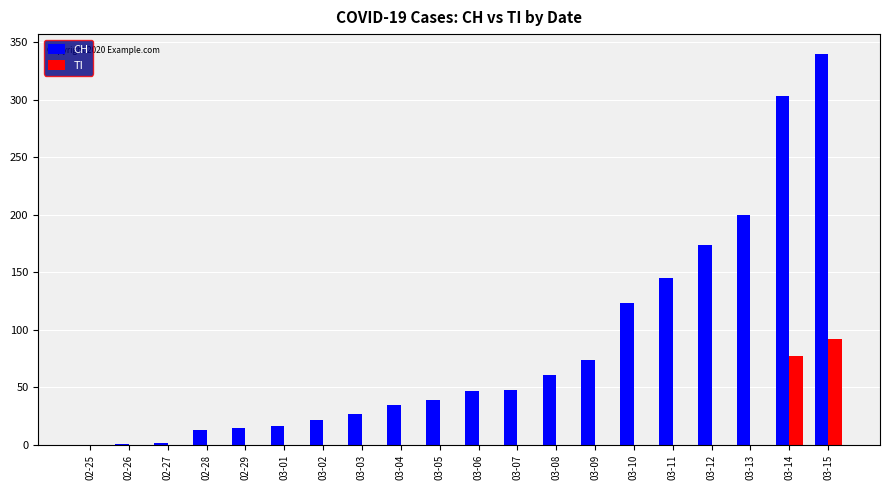

Between 03-09 and 03-10, which series saw the biggest shift?

CH